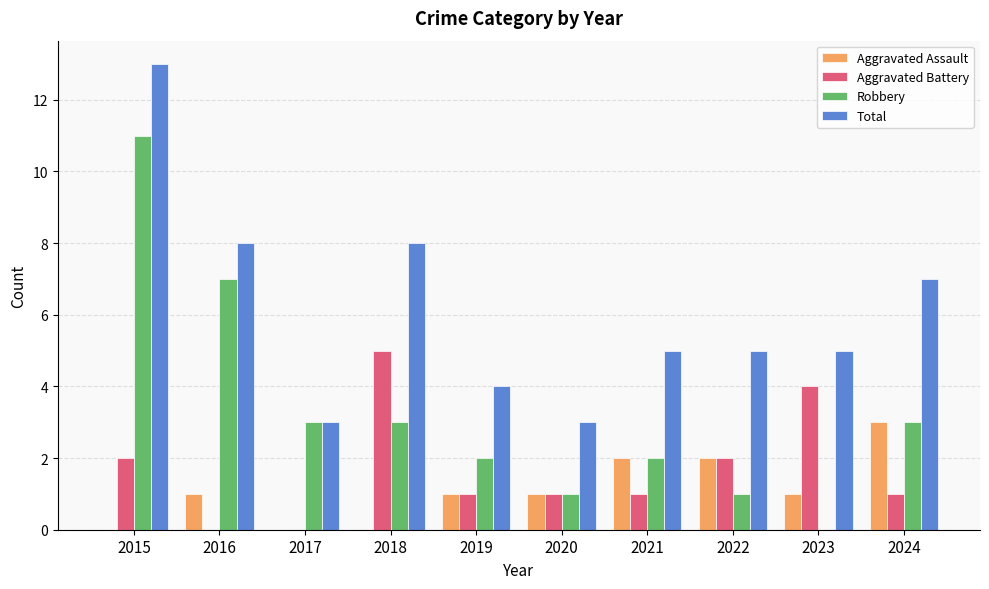

What is the sum of all Robbery values?

33